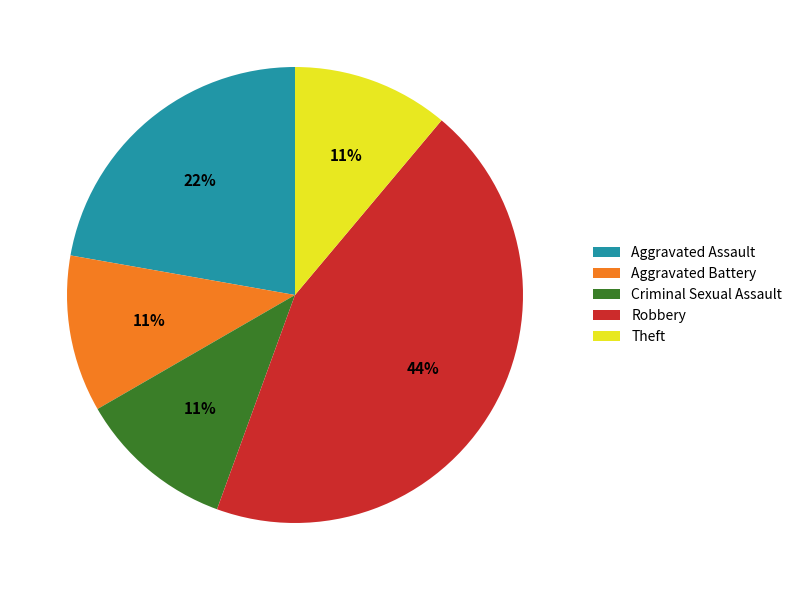

What is the ratio of the value at Theft to the value at Criminal Sexual Assault?

1.0